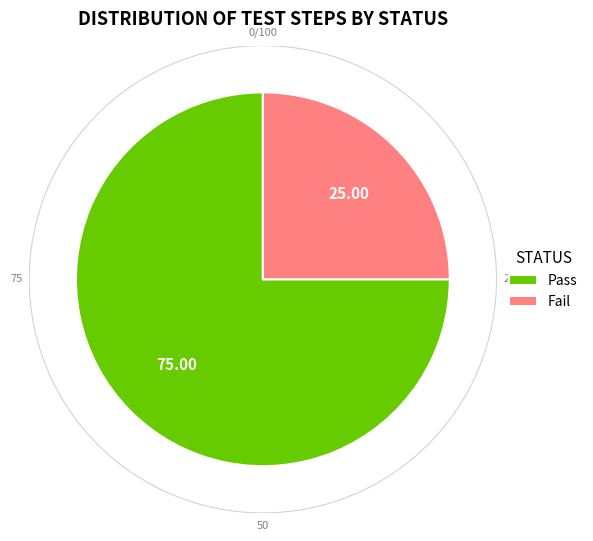

What is the ratio of the value at Pass to the value at Fail?

3.0